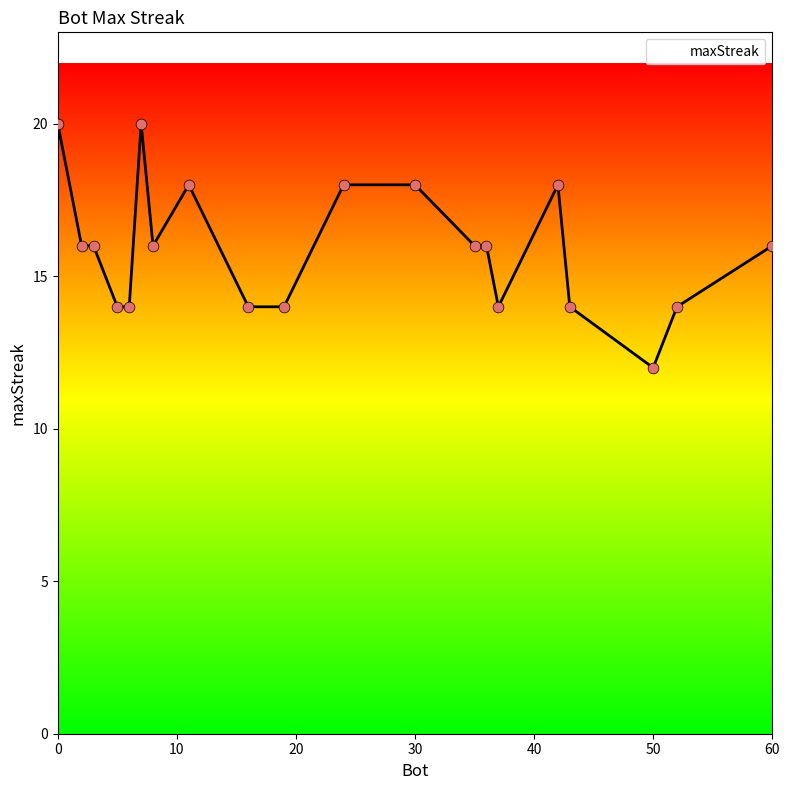

What is the maximum value shown in the chart?

20